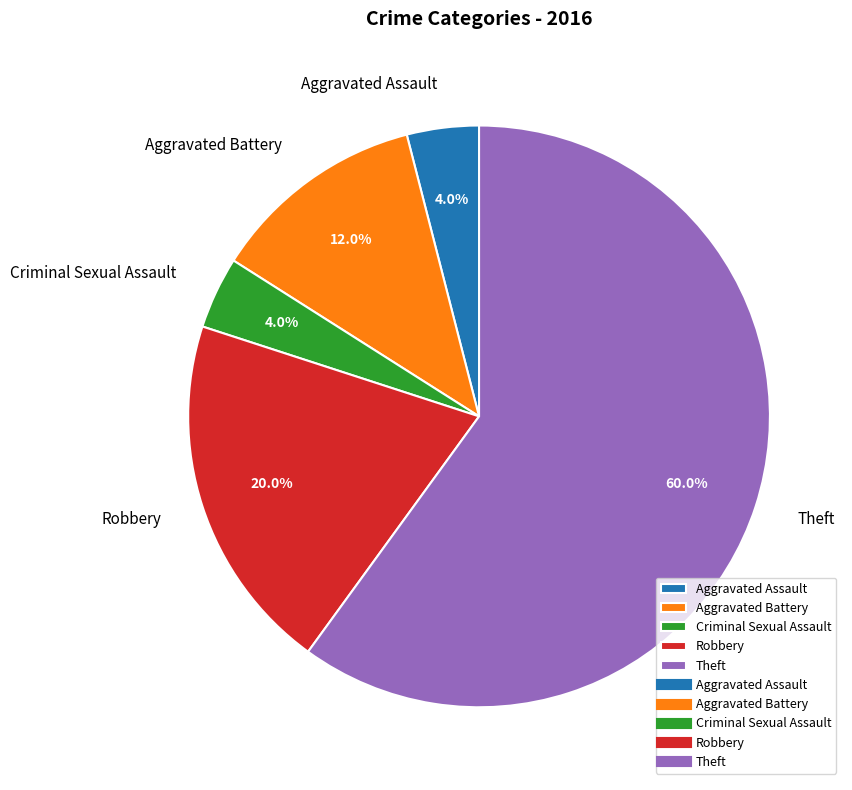

What is the total percentage of Robbery and Aggravated Assault?

24.0%